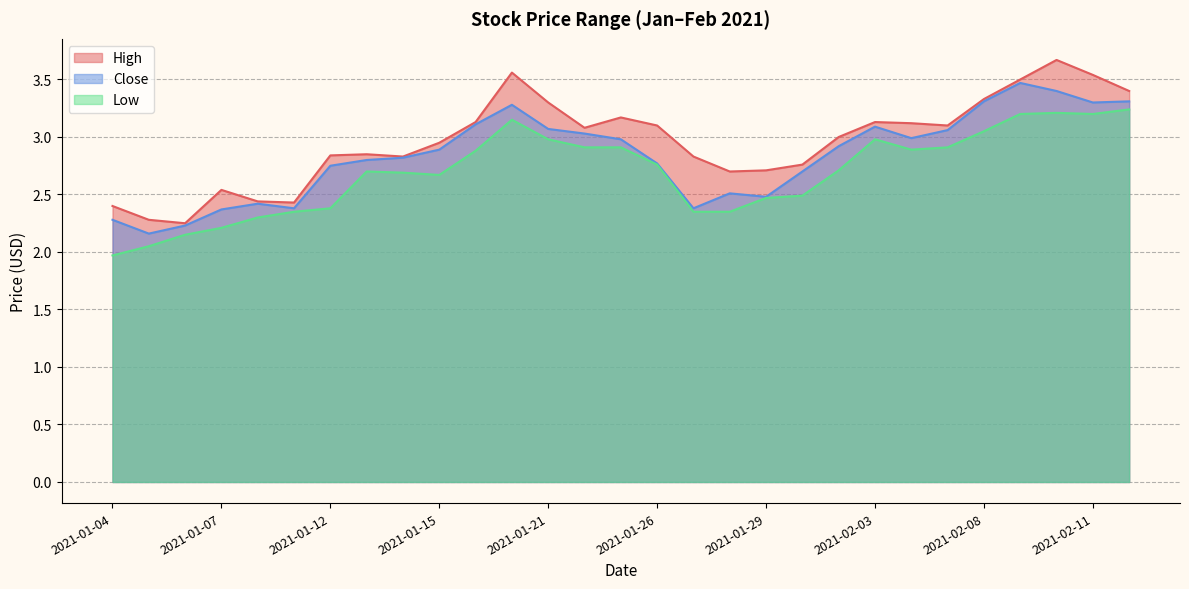

What are all the series names shown in the legend?

High, Close, Low